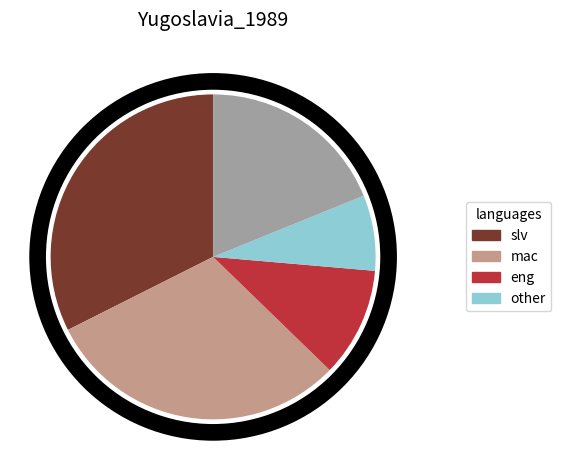

Is there any slice that represents more than half of the pie?

No